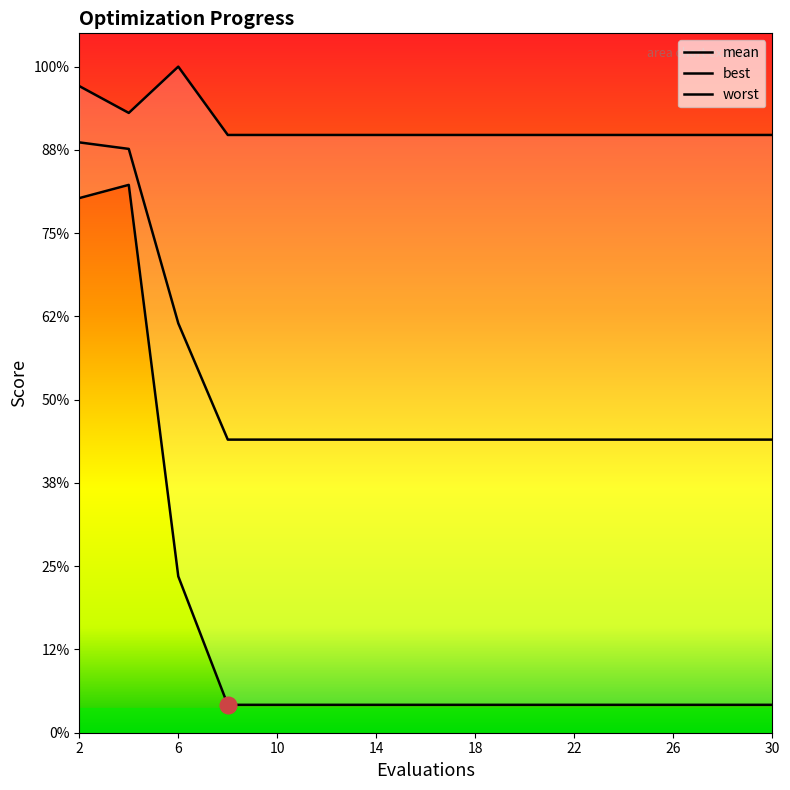

Is the value of mean at 20 greater than the value of best at 4?

No